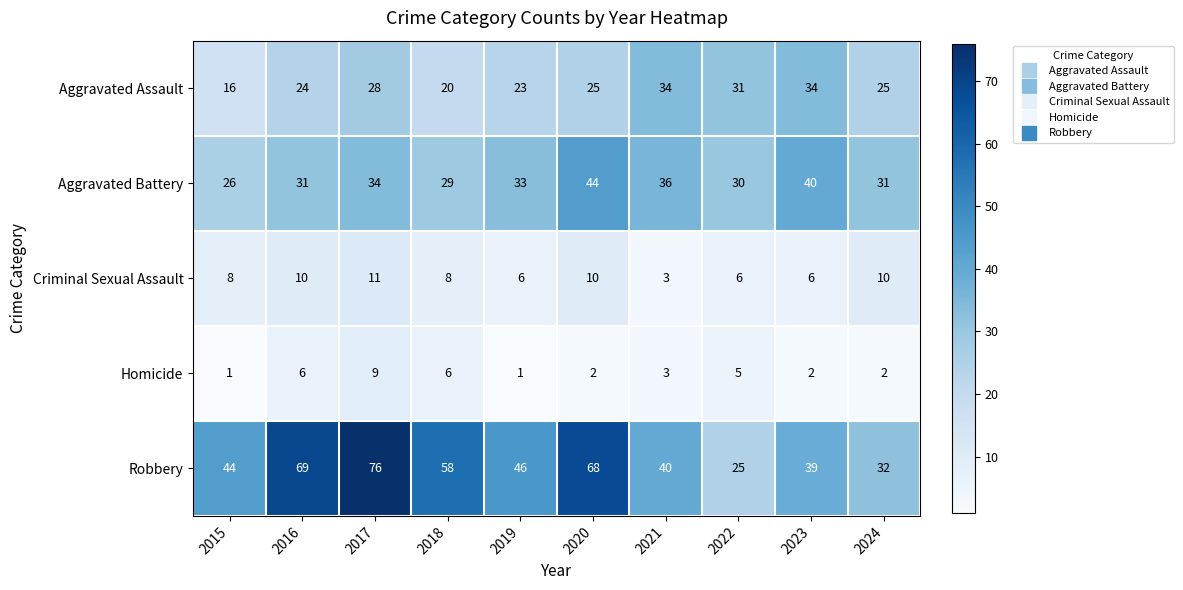

Read the Homicide value at 2017.

9